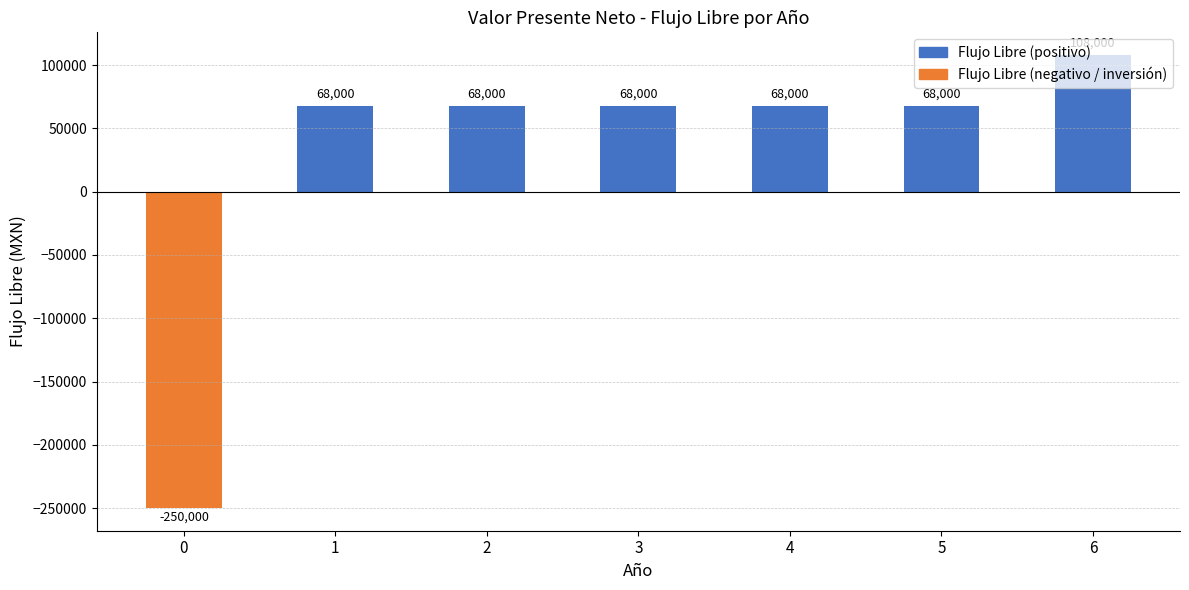

Reading left to right, list all the values displayed in this chart.

0=-250000	1=68000	2=68000	3=68000	4=68000	5=68000	6=108000